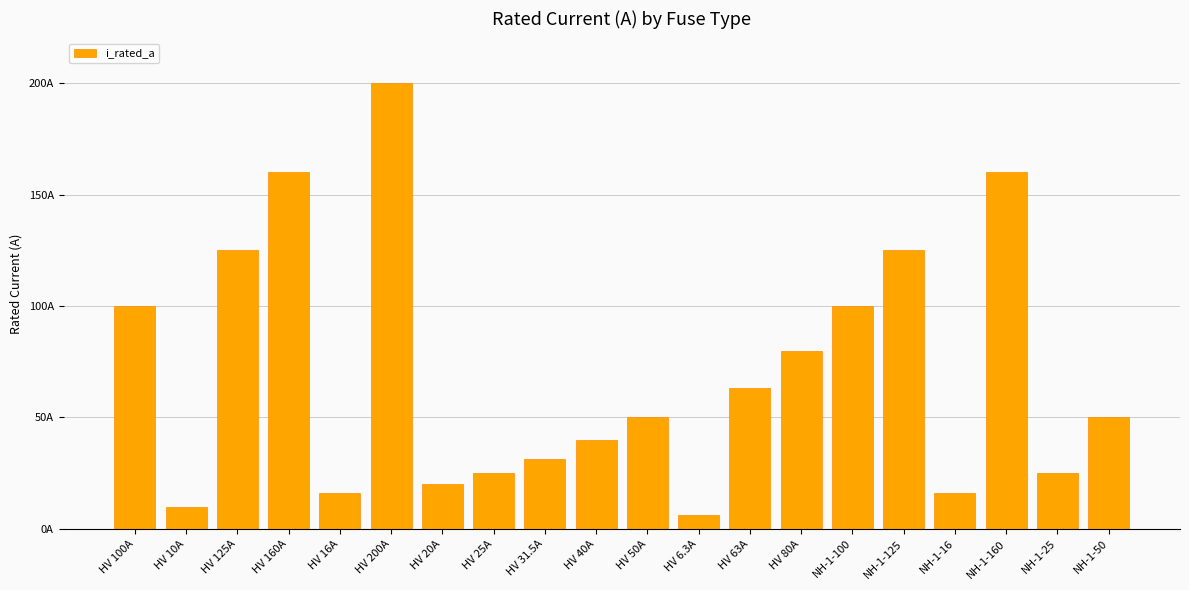

What position from the right is NH-1-125?

5